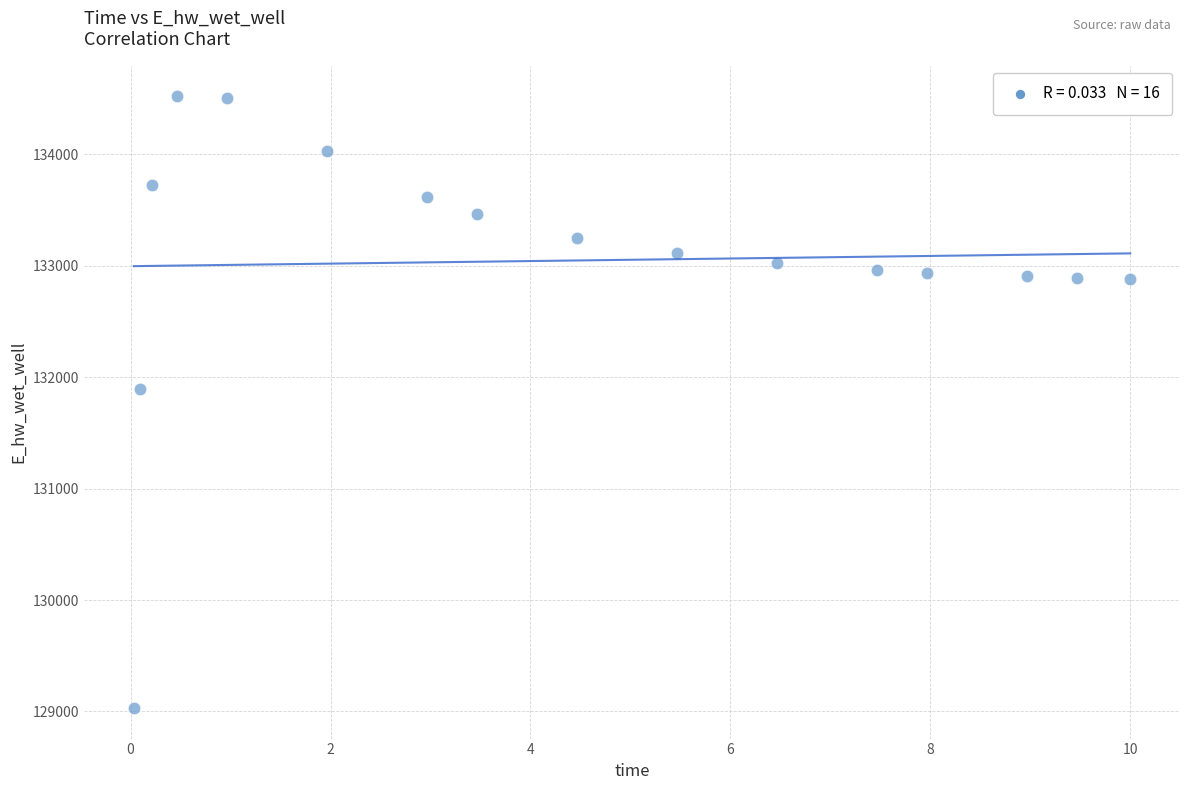

What Y value in the scatter plot is closest to 131776?

131896.1